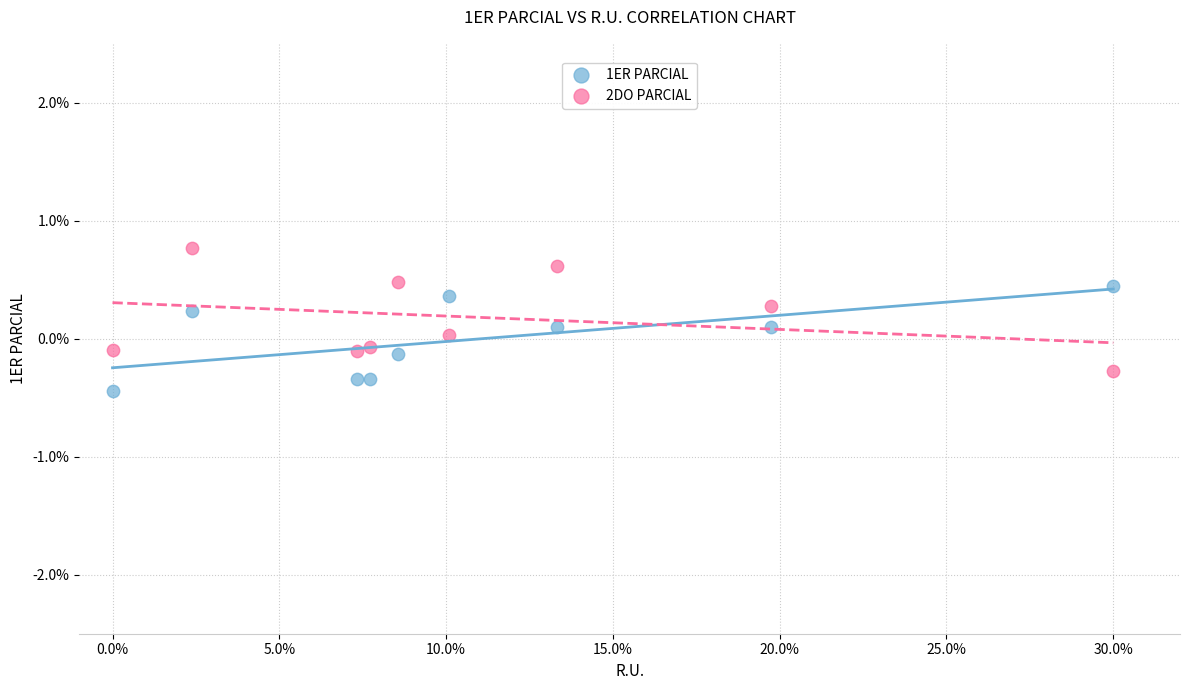

Which series reaches the minimum Y coordinate?

1ER PARCIAL